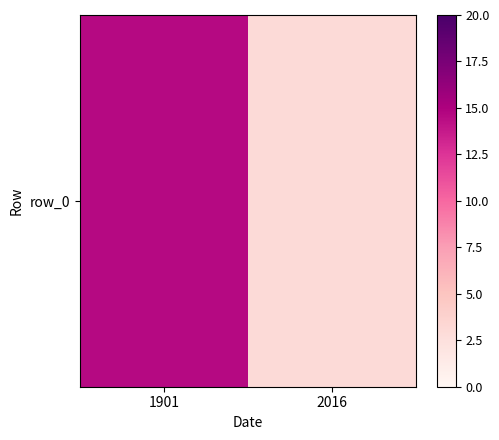

At which label is the value closest to 8?

2016